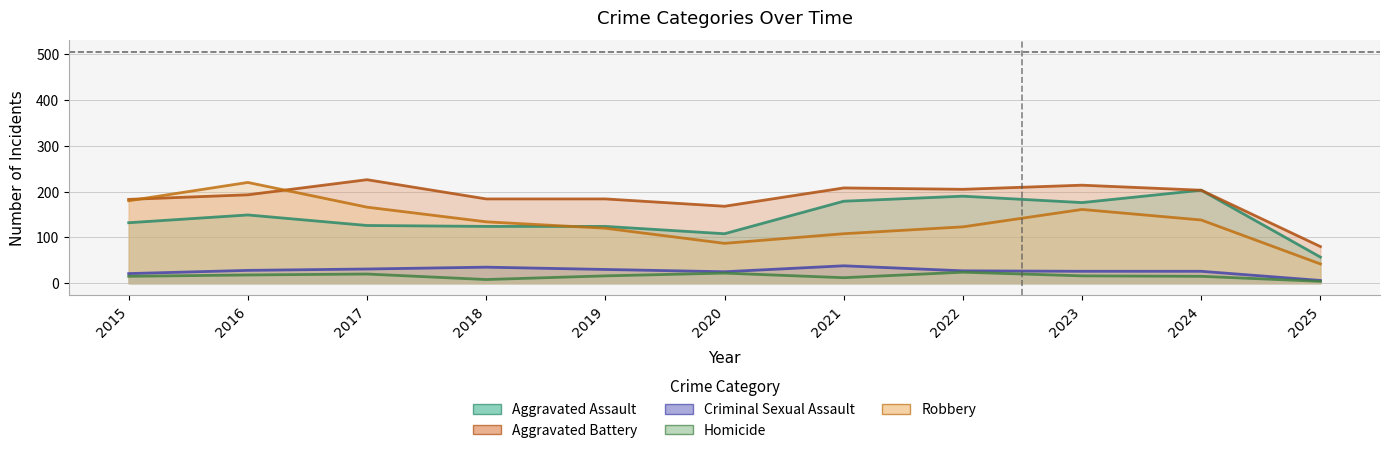

What is the minimum value shown in the chart?

4